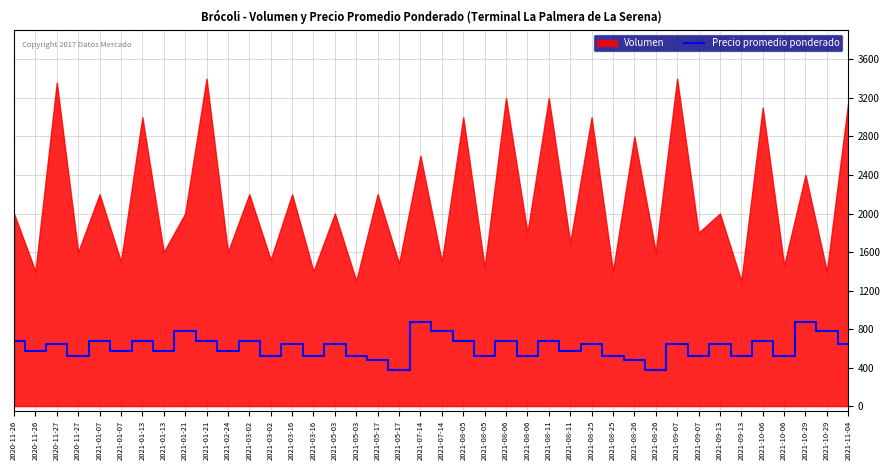

What is the minimum value shown in the chart?

375